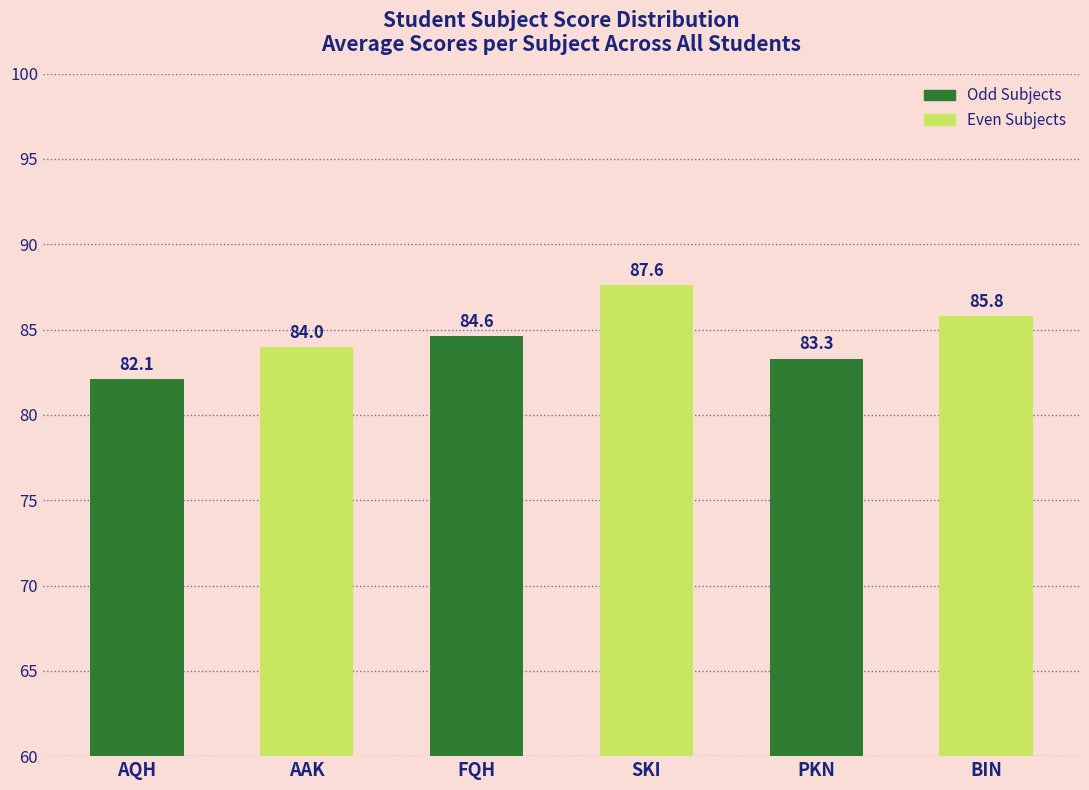

Rank the categories by value from highest to lowest.

SKI, BIN, FQH, AAK, PKN, AQH